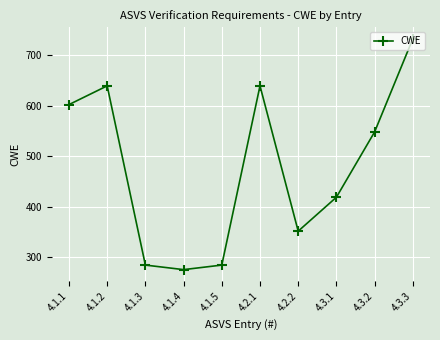

Where is the first local minimum?

4.1.4